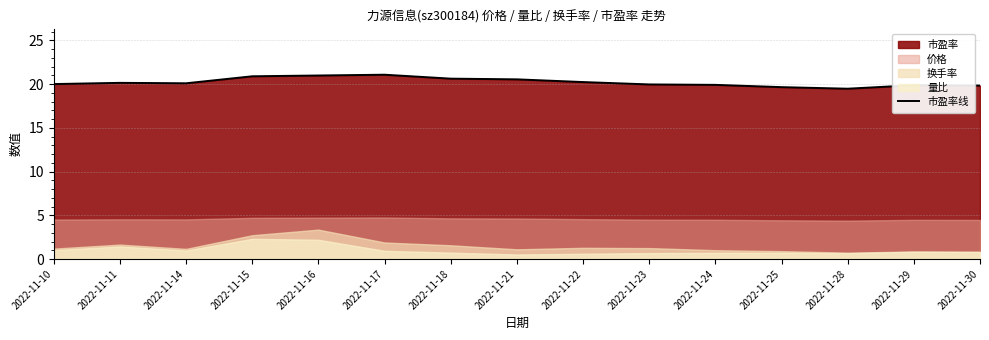

Reading left to right, extract all data points from this chart.

2022-11-10=20.0	2022-11-11=20.1	2022-11-14=20.1	2022-11-15=20.9	2022-11-16=21.0	2022-11-17=21.1	2022-11-18=20.6	2022-11-21=20.5	2022-11-22=20.2	2022-11-23=20.0	2022-11-24=19.9	2022-11-25=19.6	2022-11-28=19.5	2022-11-29=19.9	2022-11-30=19.8